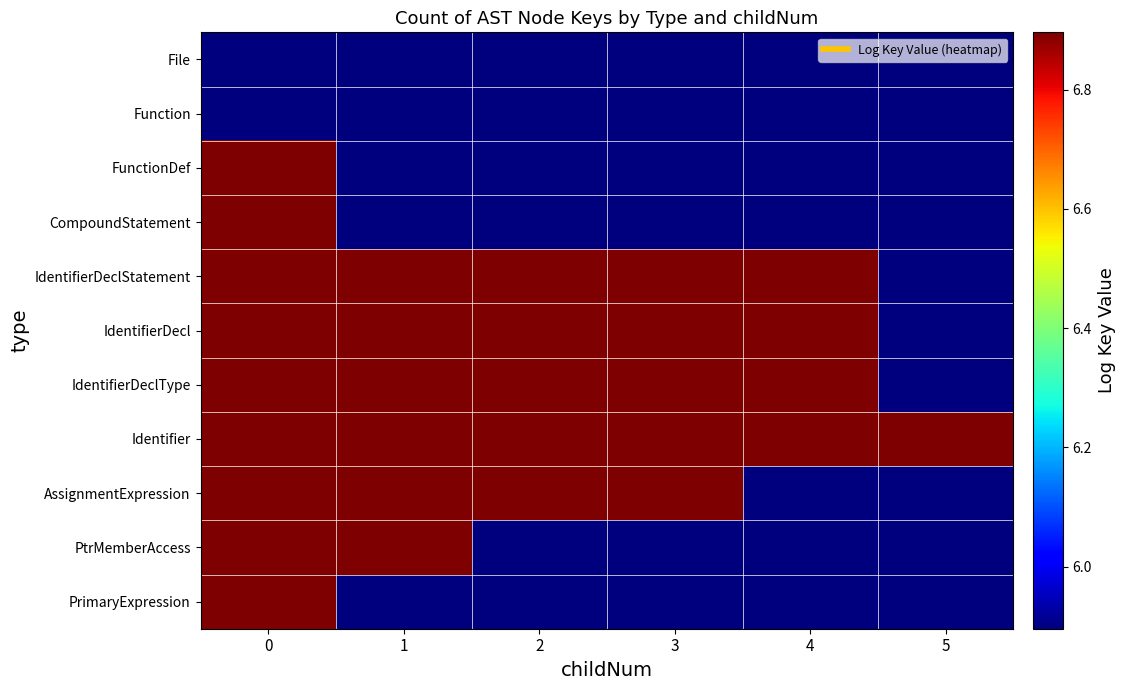

What is the difference between the highest and lowest values at 5?

1.0